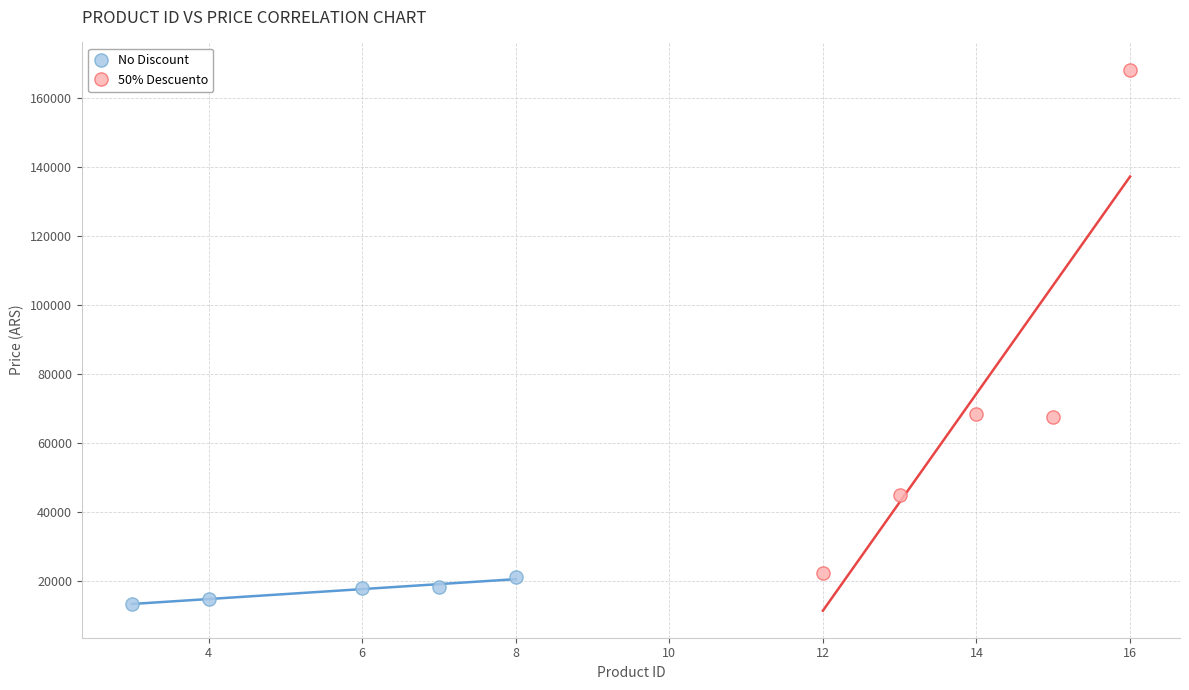

Which series has the largest Y range (max minus min)?

50% Descuento